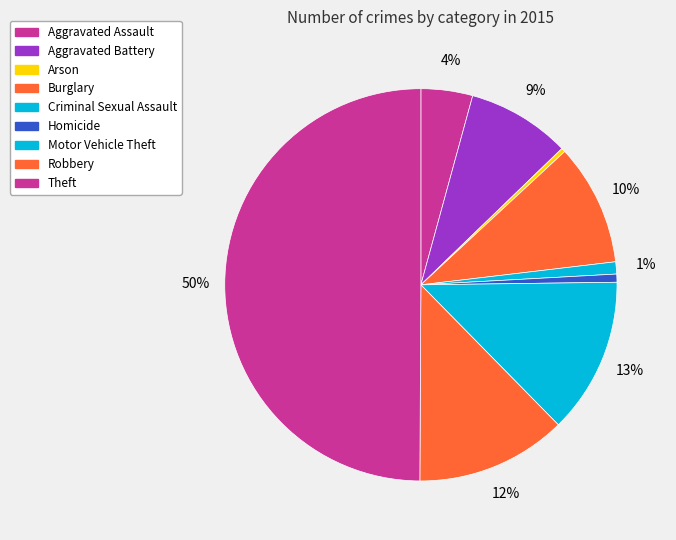

Is it true that Aggravated Assault is 1% of the pie?

False